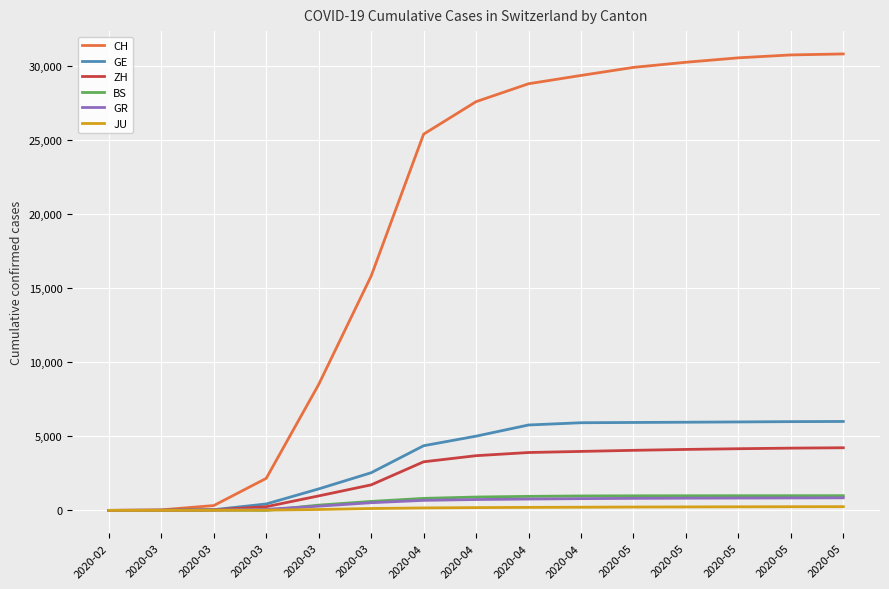

Which series has the widest spread of values?

CH